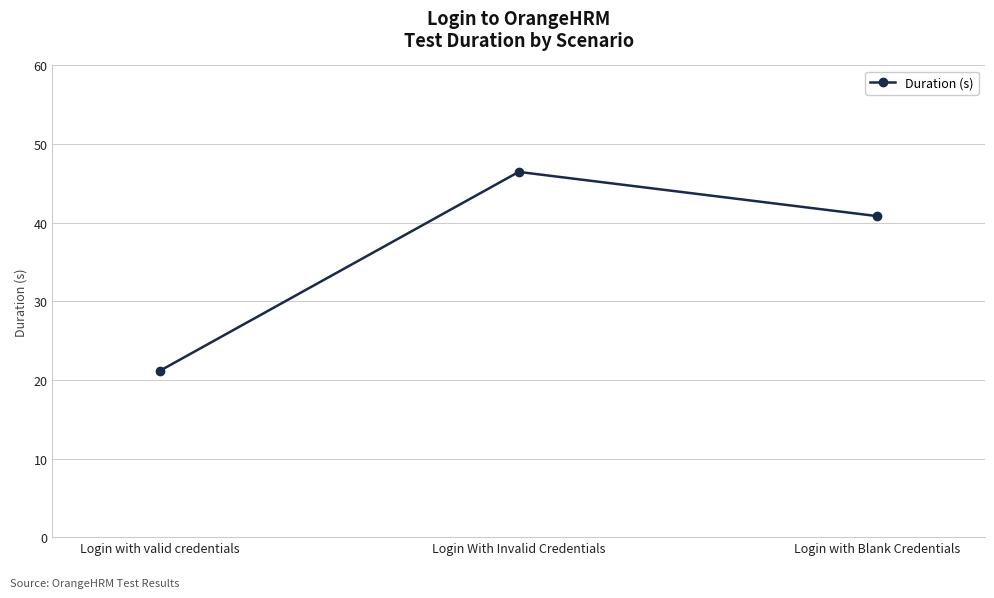

Where is the data nearest to the value 33?

Login with Blank Credentials